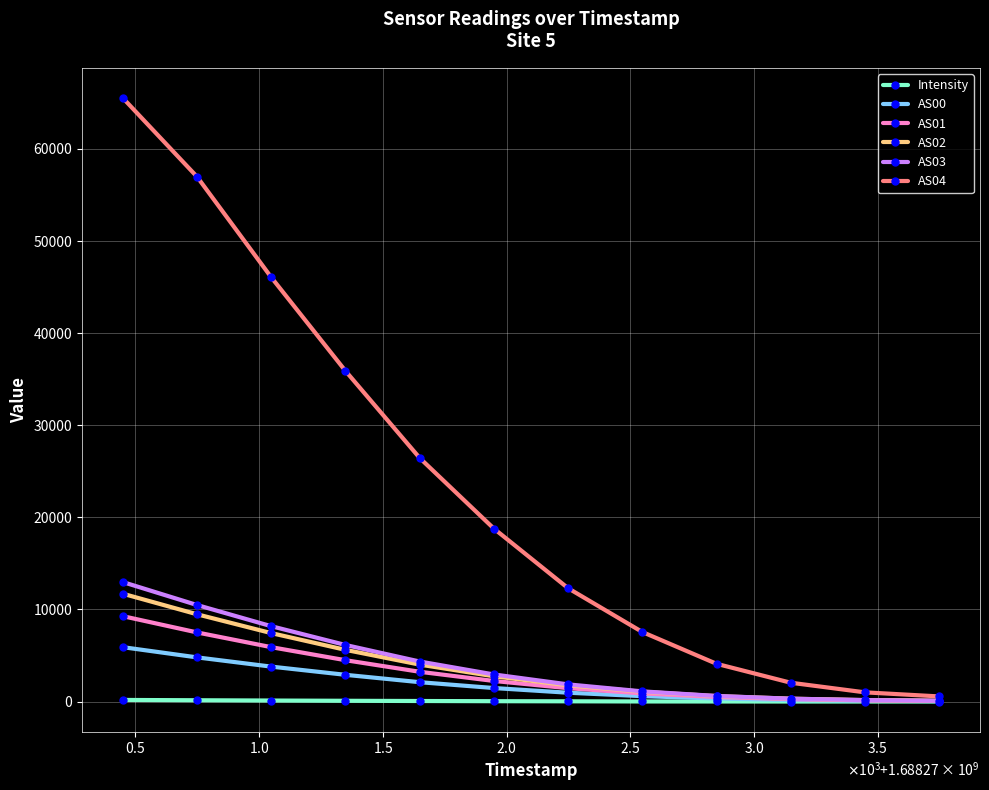

What is the minimum value for AS03?

81.0